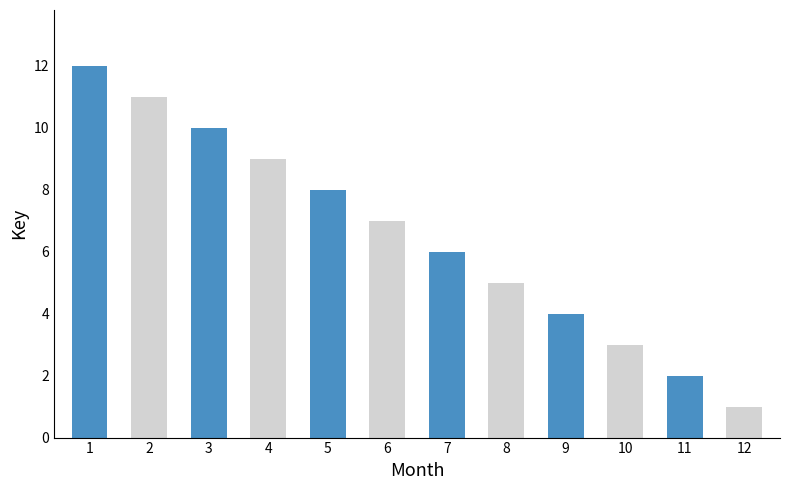

What is the sum of all values?

78